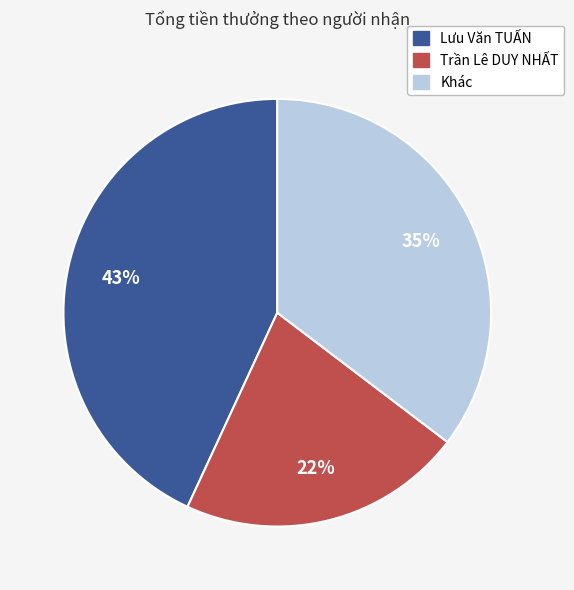

How many segments does this pie chart have?

3